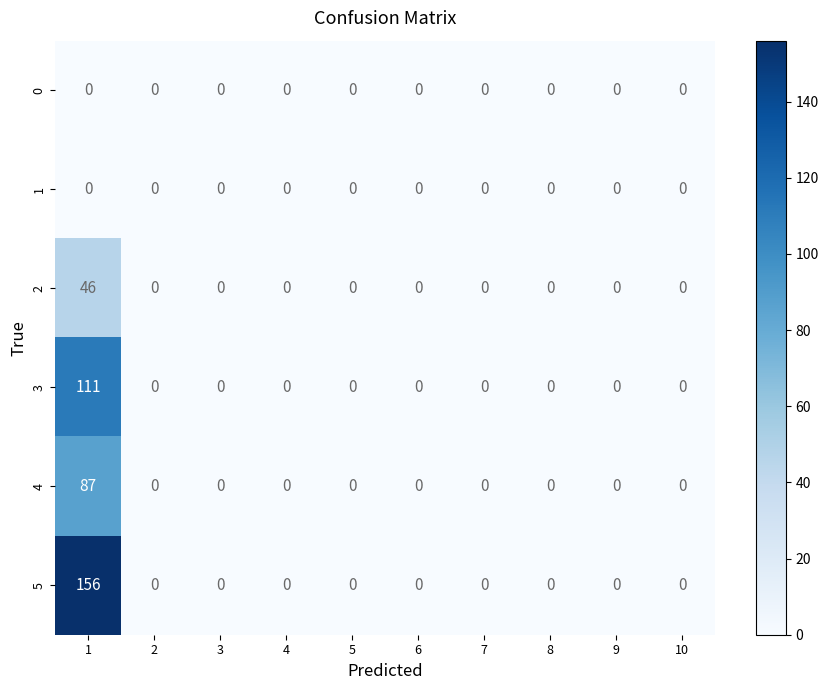

The value of 4 at 8 is 0. True or false?

True